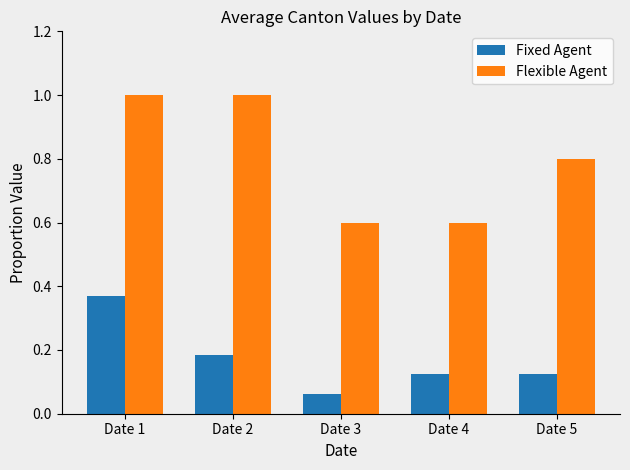

How many series are shown in this chart?

2